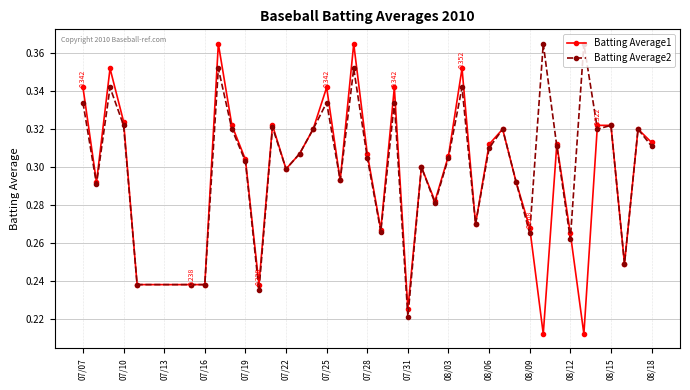

Count the Batting Average1 values in the range 0 to 1.

40